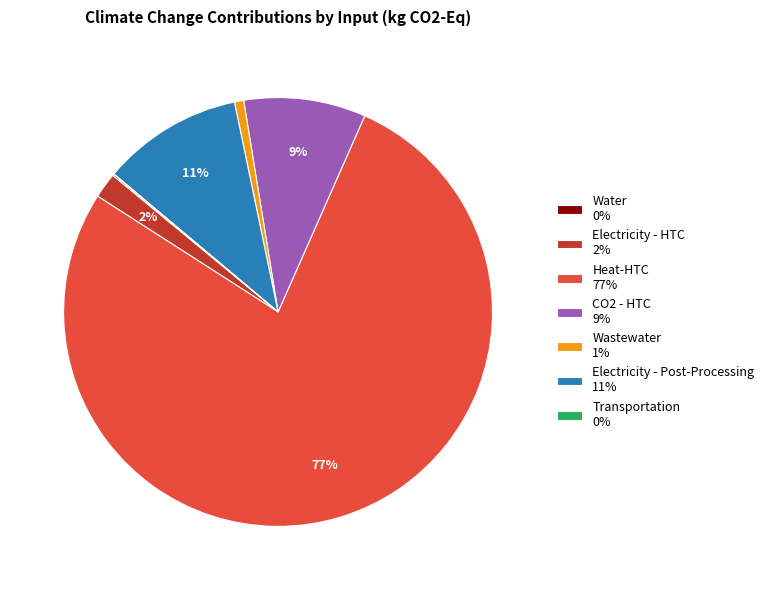

To the nearest percent, what portion does Wastewater represent?

1%